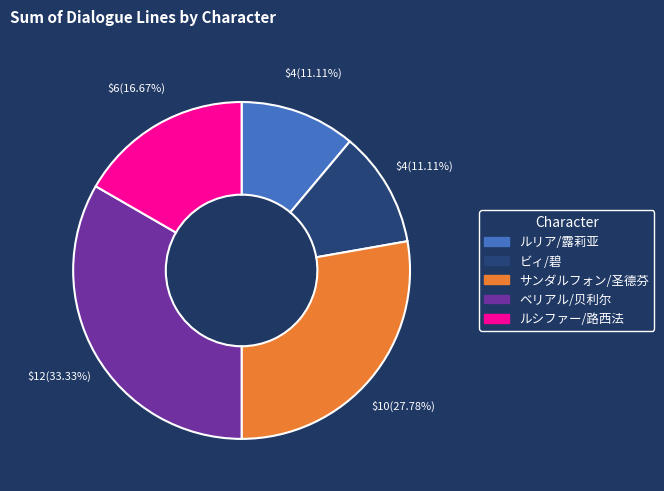

How many slices are in this pie chart?

5